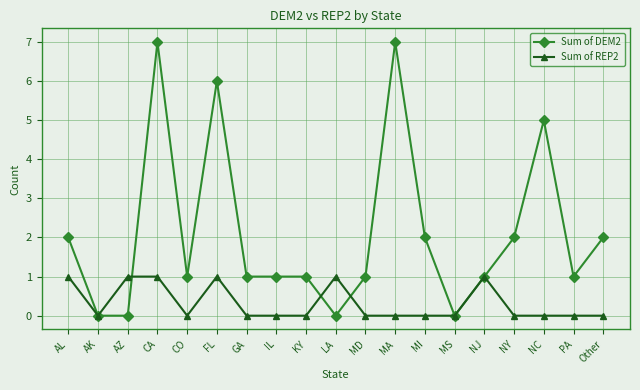

At which category does Sum of DEM2 reach its first local peak?

CA